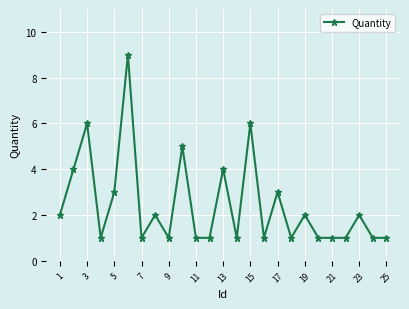

What is the maximum value shown in the chart?

9